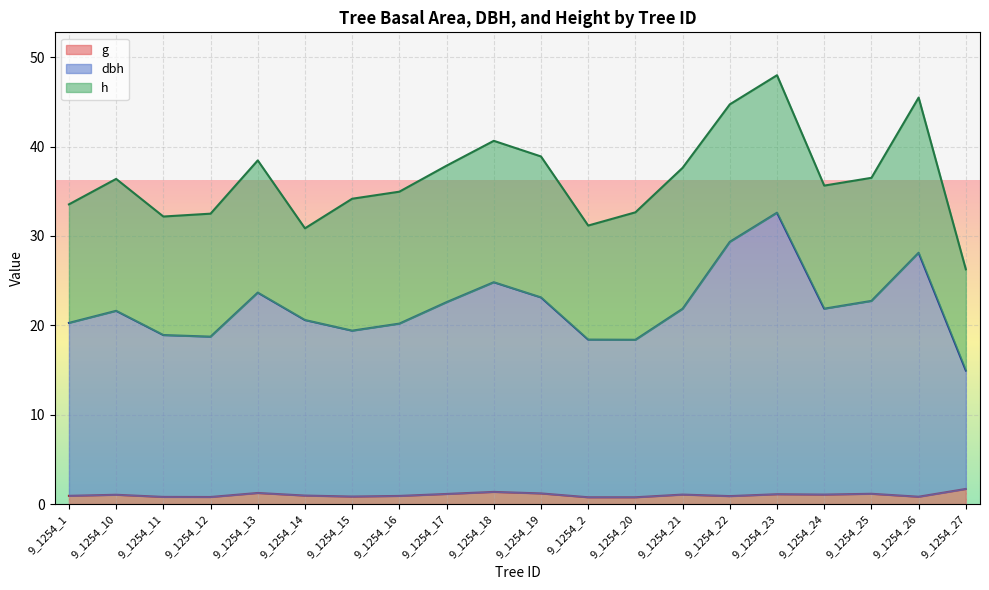

How many values in the g series exceed 1?

10